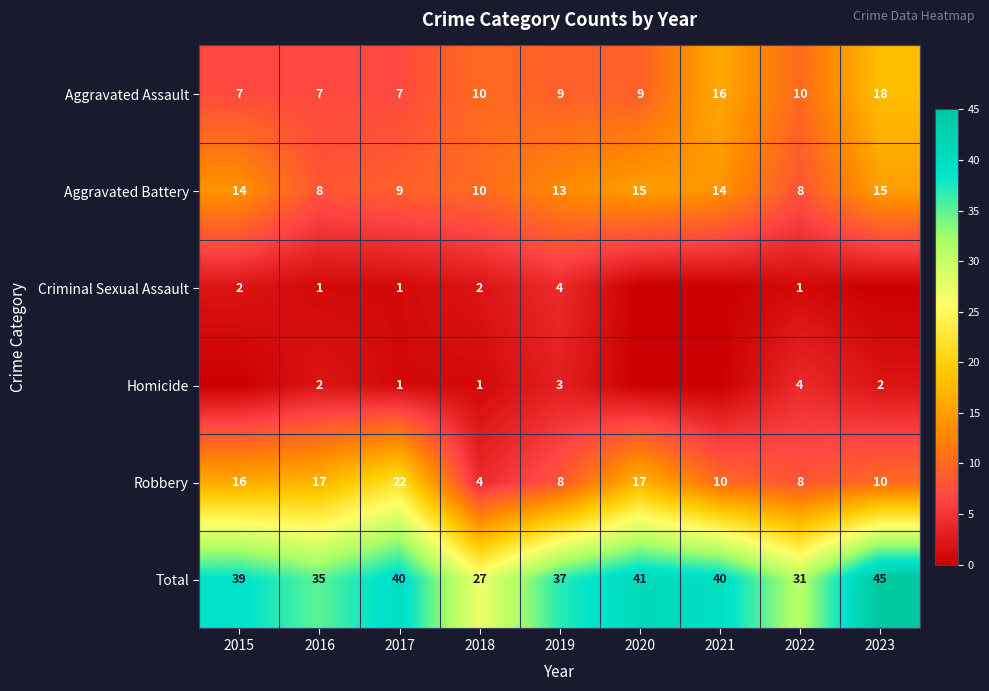

What is the greatest value displayed?

45